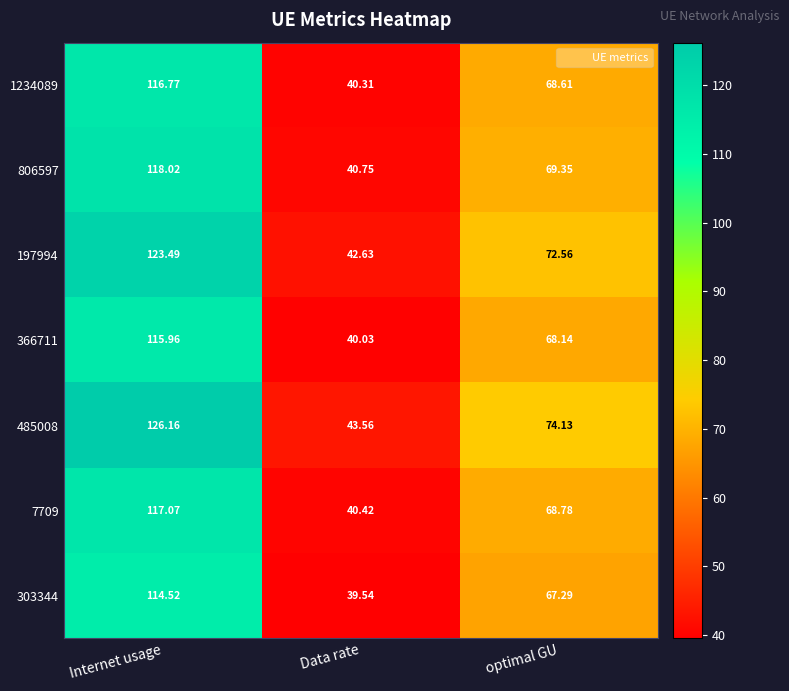

At which category is the sum across all series the highest?

Internet usage